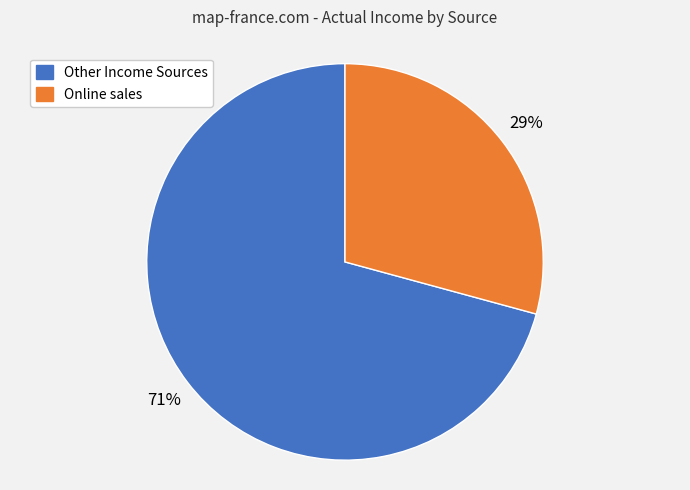

Count the number of slices in the pie.

2